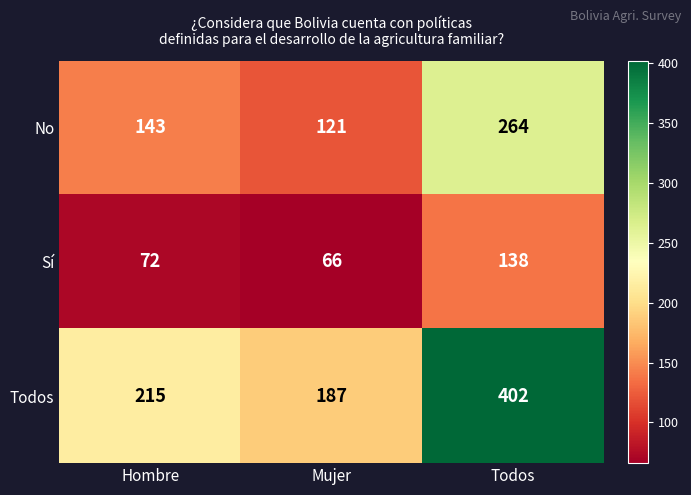

What is the greatest value displayed?

402